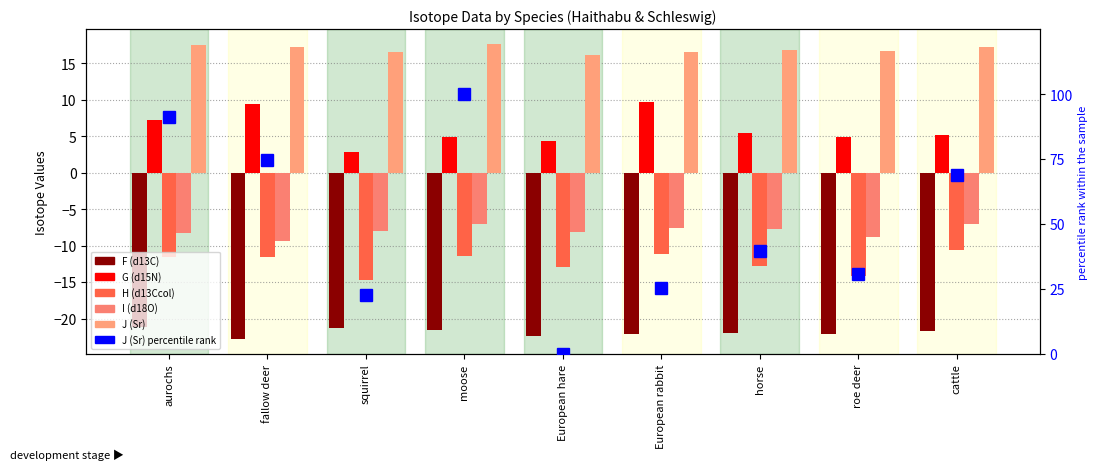

Where is I (d18O) nearest to the value -8?

squirrel